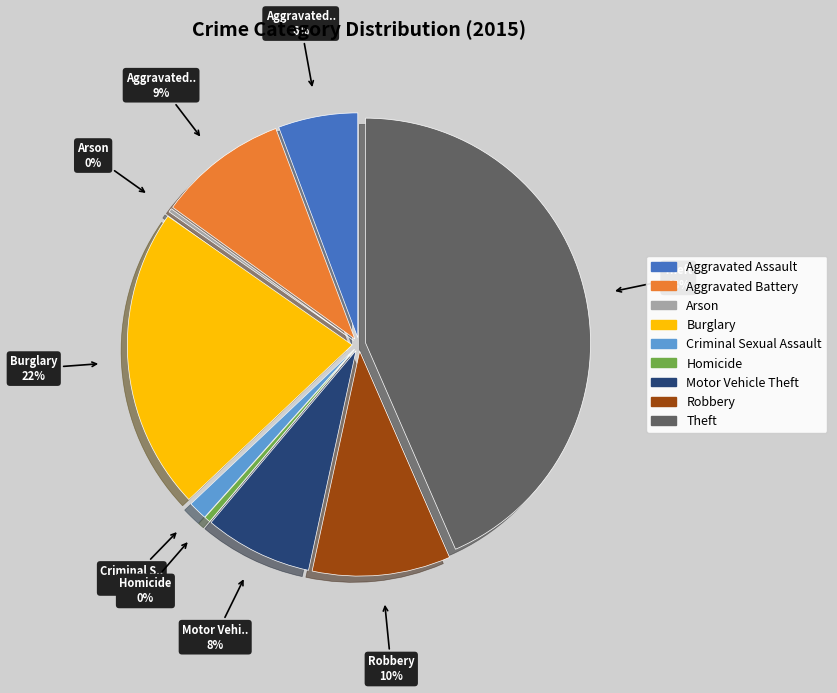

To the nearest percent, what is the average slice percentage?

11%